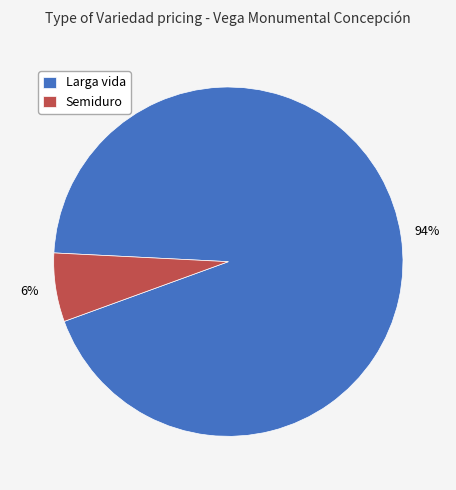

Is there a majority slice in this chart?

Yes